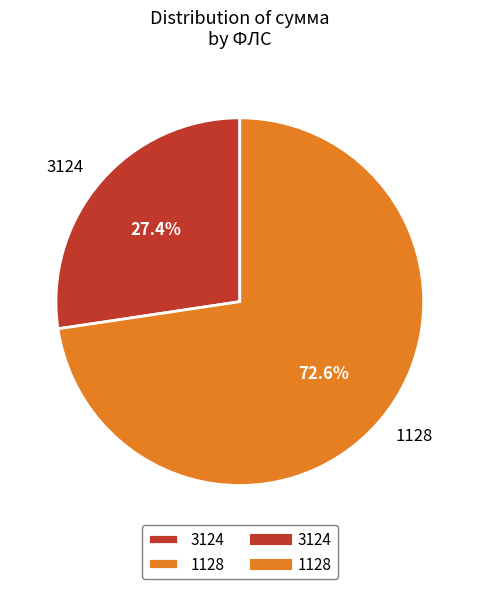

How many slices are in this pie chart?

2